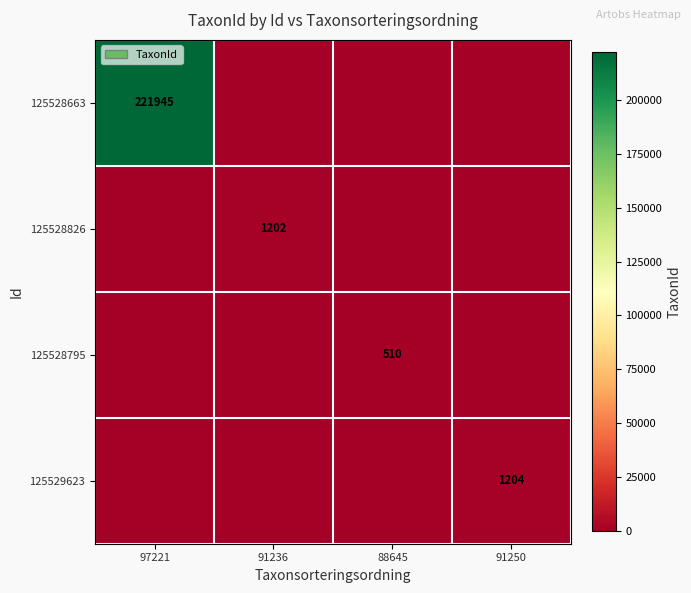

Is it true that 125528663 equals 141961 at 97221?

False